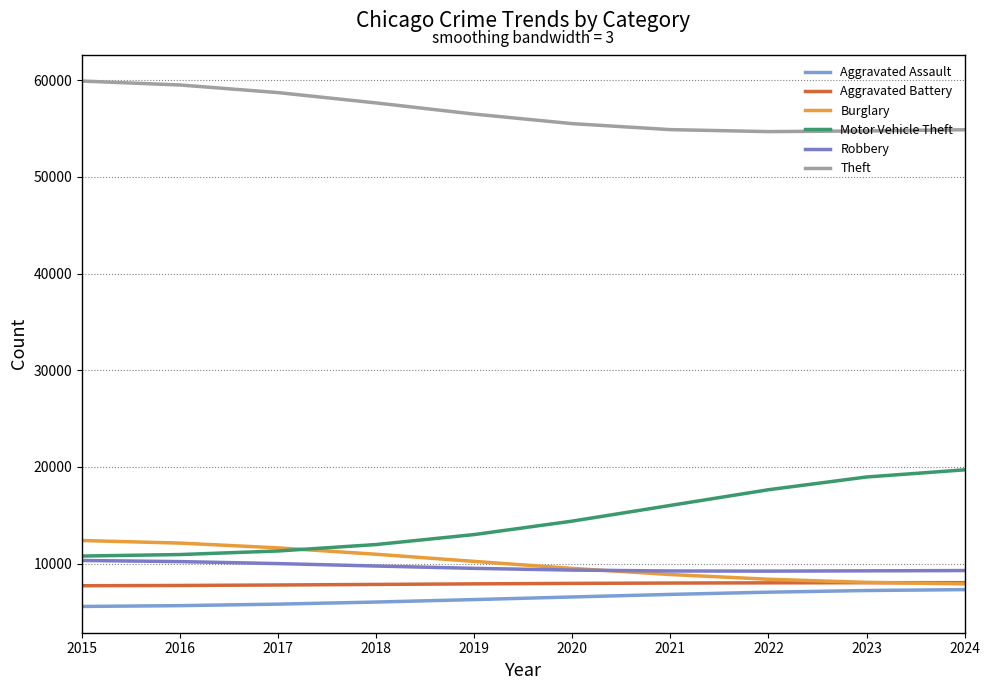

Between 2020 and 2019, which is larger?

2020